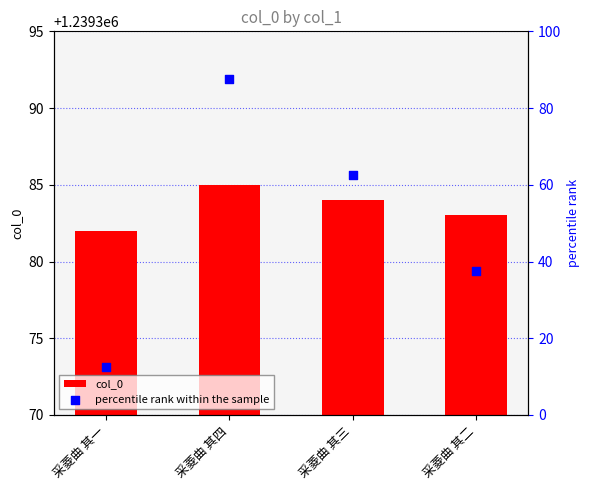

At how many categories does at least one series exceed 684694?

4